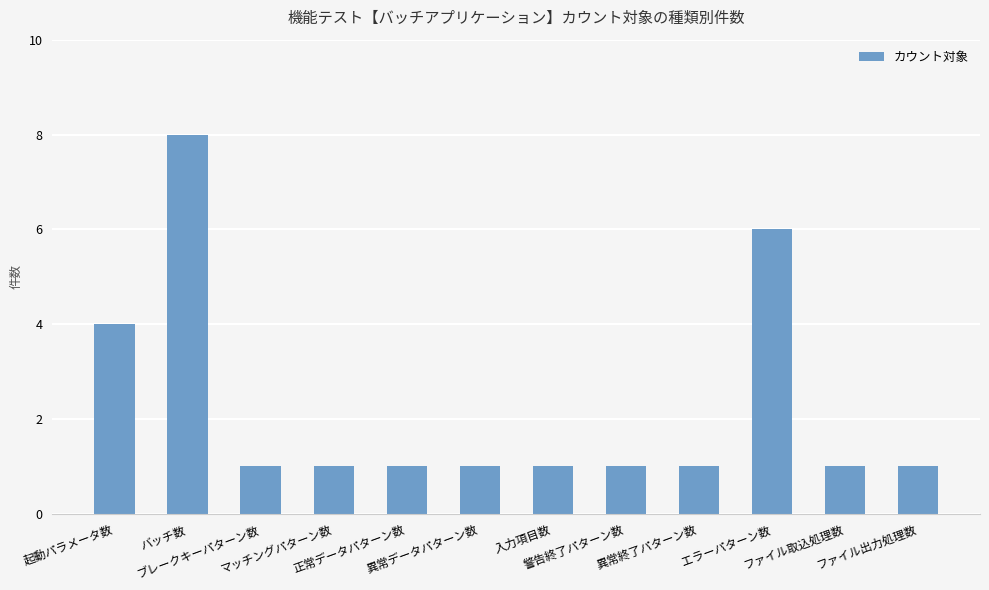

What is the maximum value shown in the chart?

8